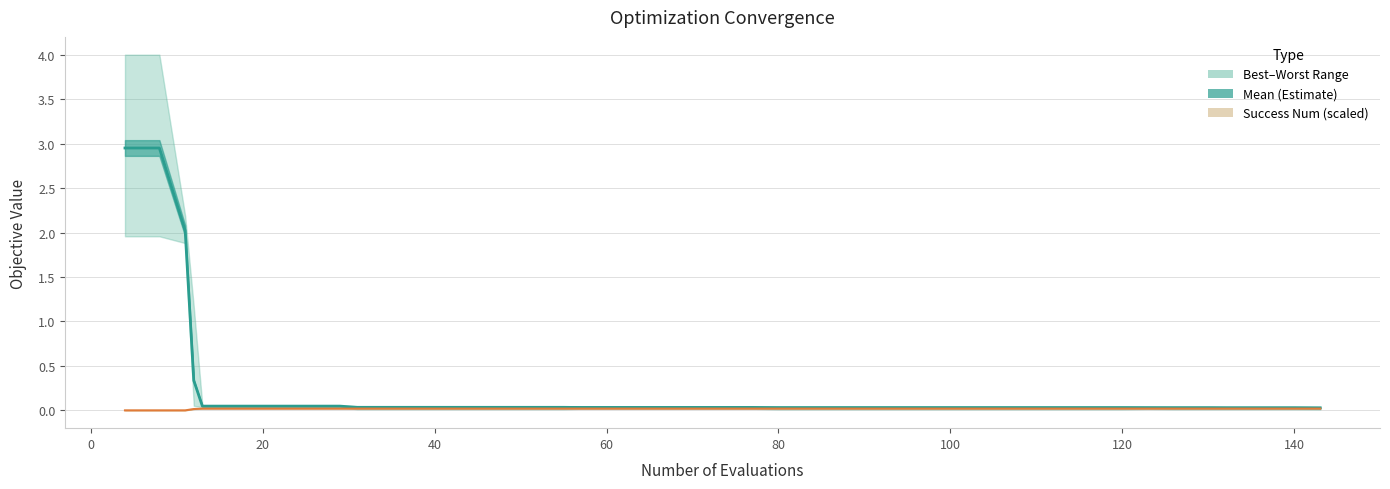

What is the difference between the maximum and minimum values in the mean line series?

2.9